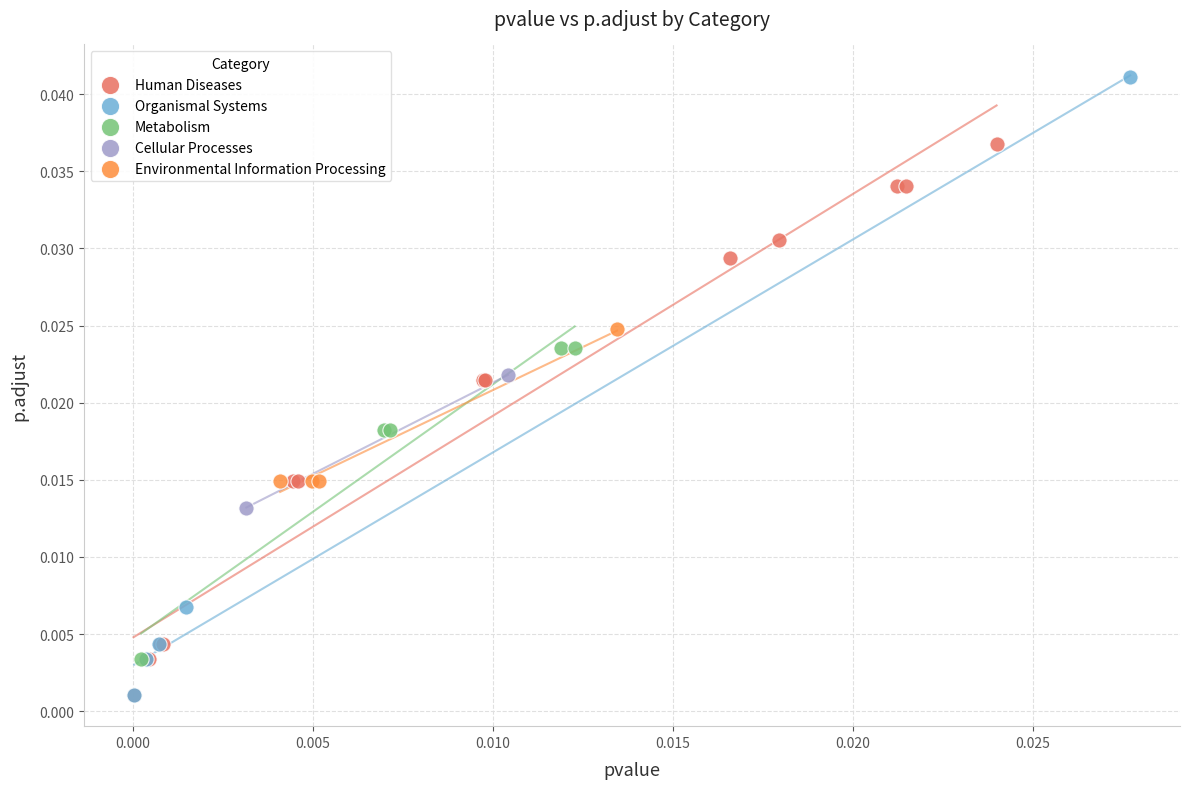

Which series reaches the maximum Y coordinate?

Organismal Systems